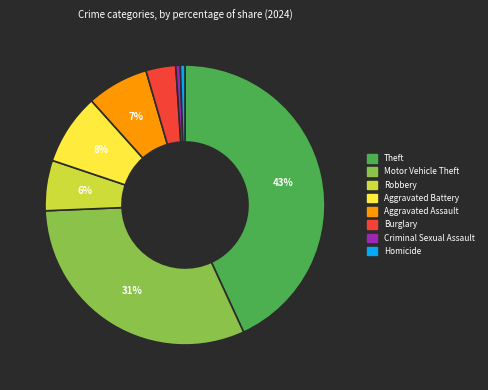

Approximately how many times larger is the value at Aggravated Assault compared to Robbery?

1.2